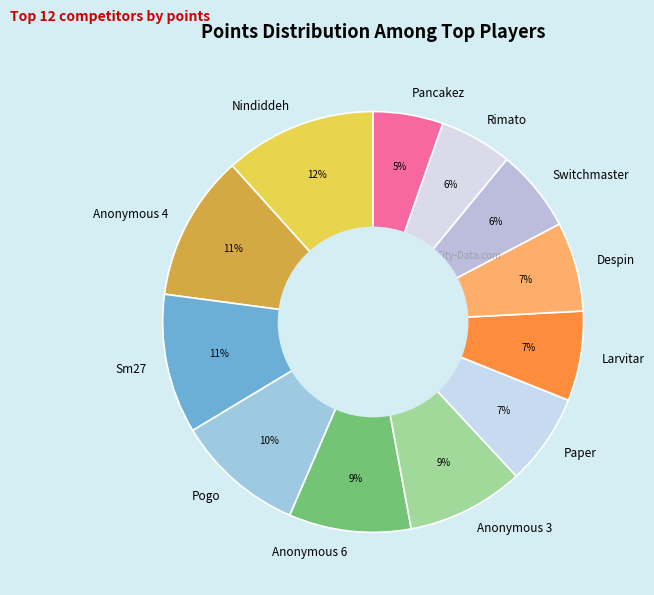

To the nearest percent, what is the average slice percentage?

8%